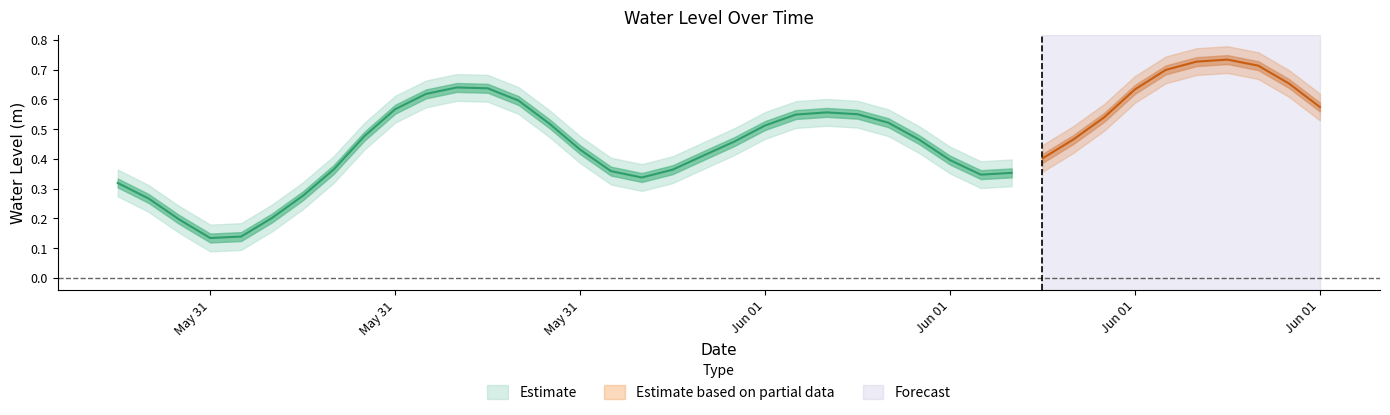

What is the difference between the second highest and minimum values?

0.6